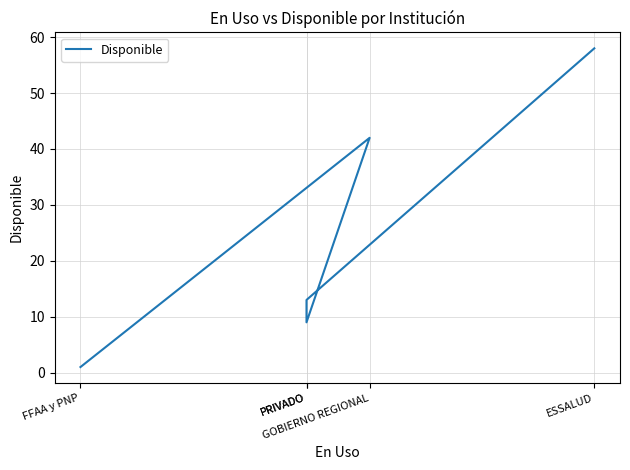

True or false: there are more than 2 points higher than both neighbors.

False